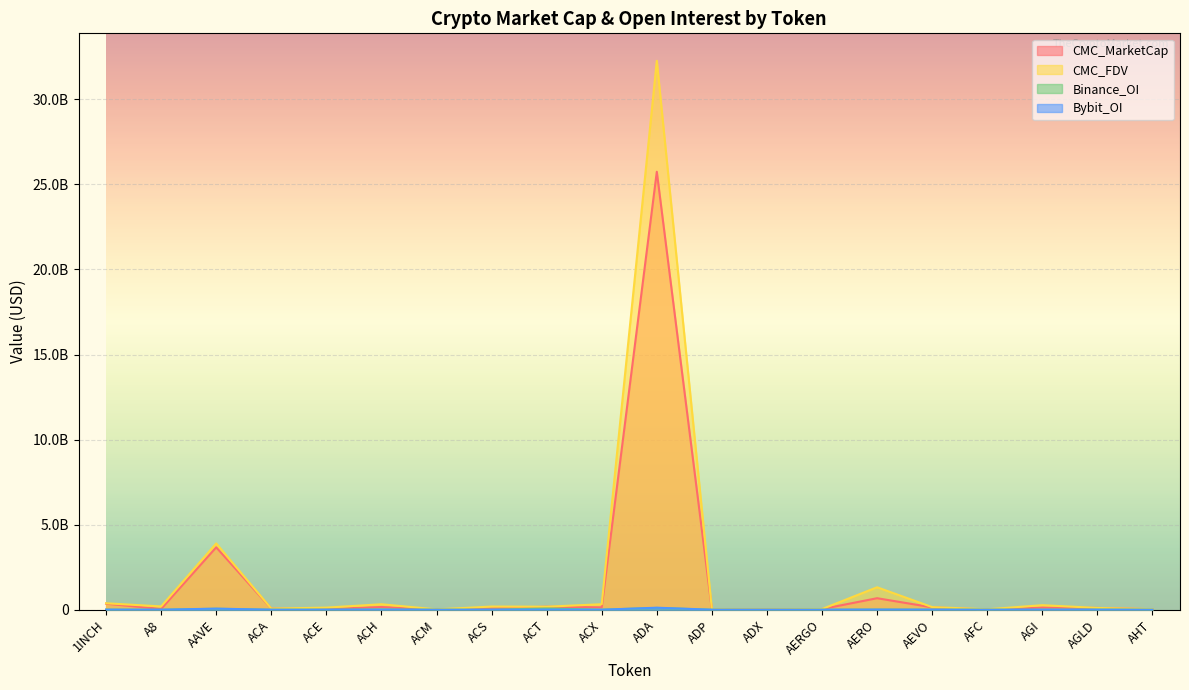

What position from the right is AGLD?

2